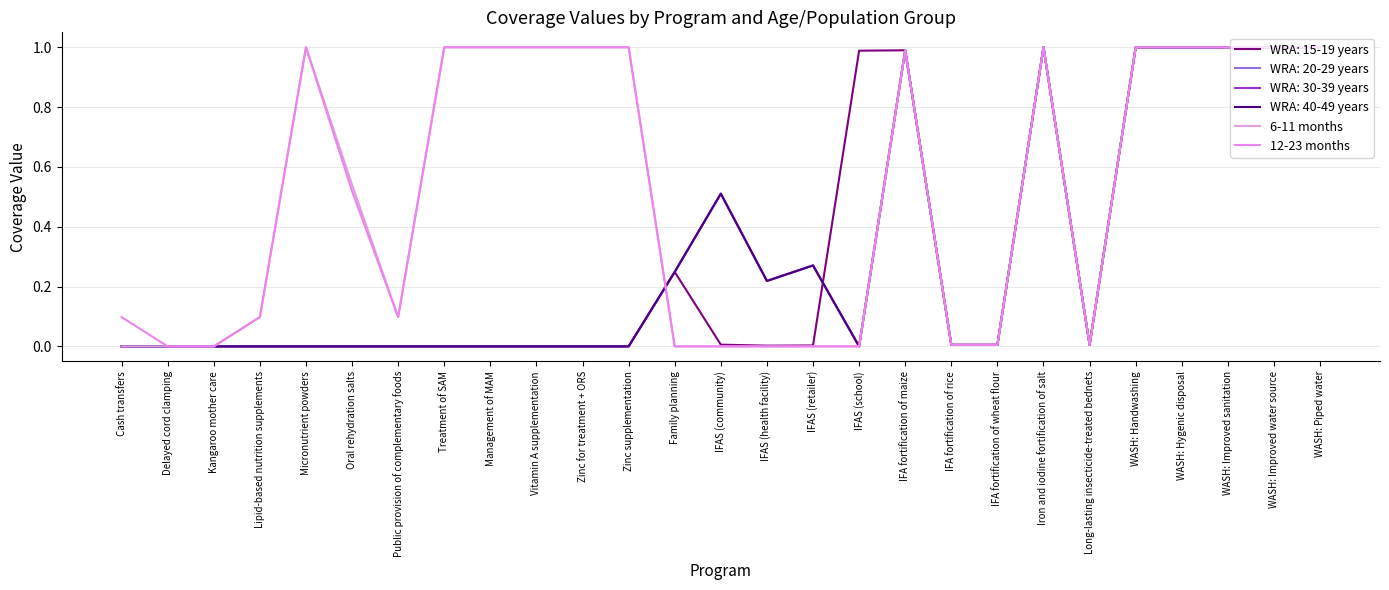

Does the chart have visible grid lines?

Yes